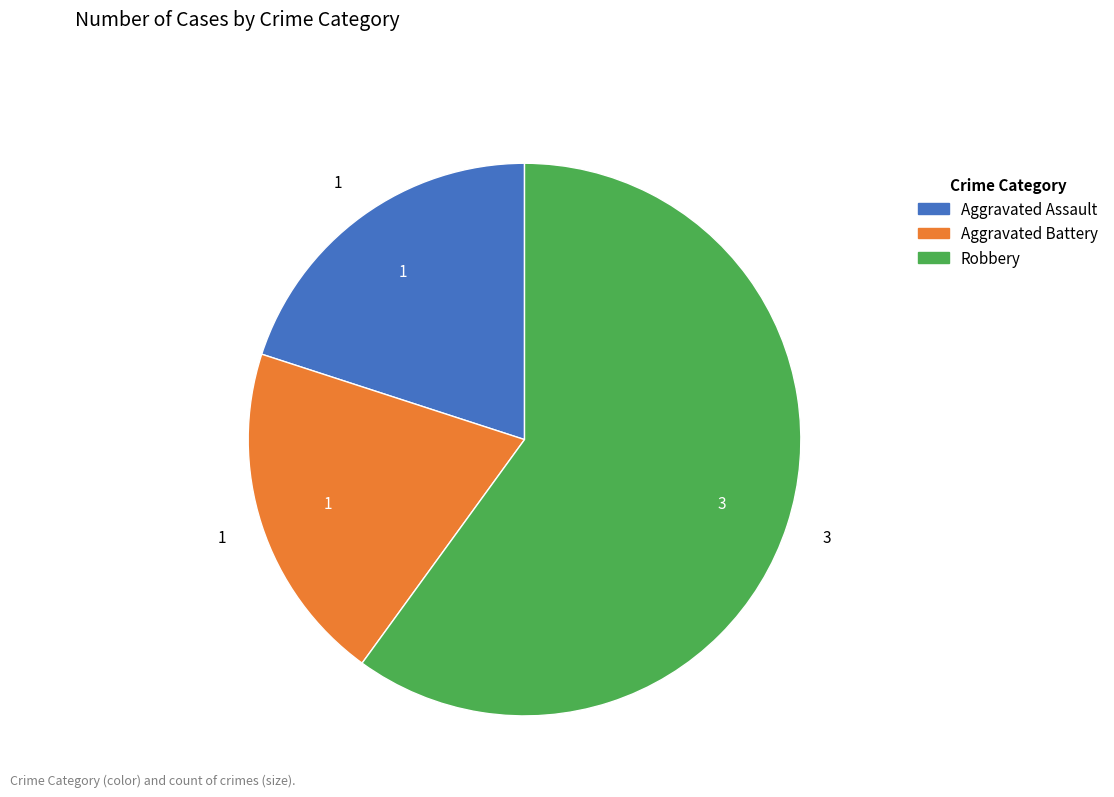

Do Aggravated Battery and Robbery together represent more than half of the pie?

Yes